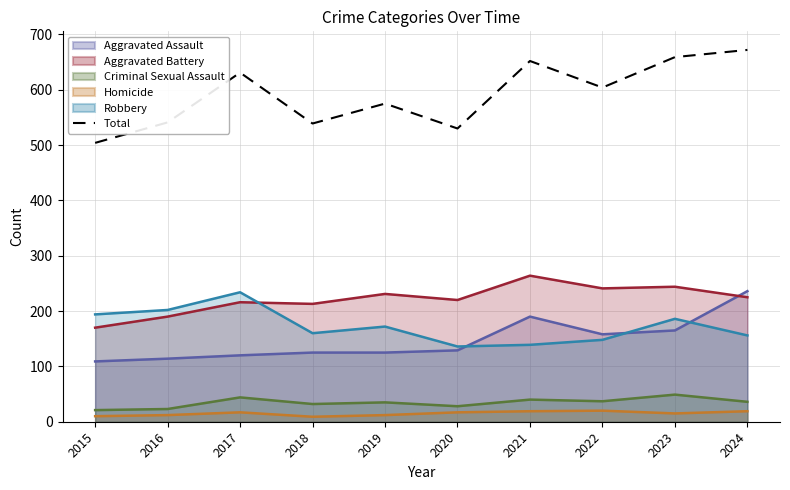

Does the chart have visible grid lines?

Yes